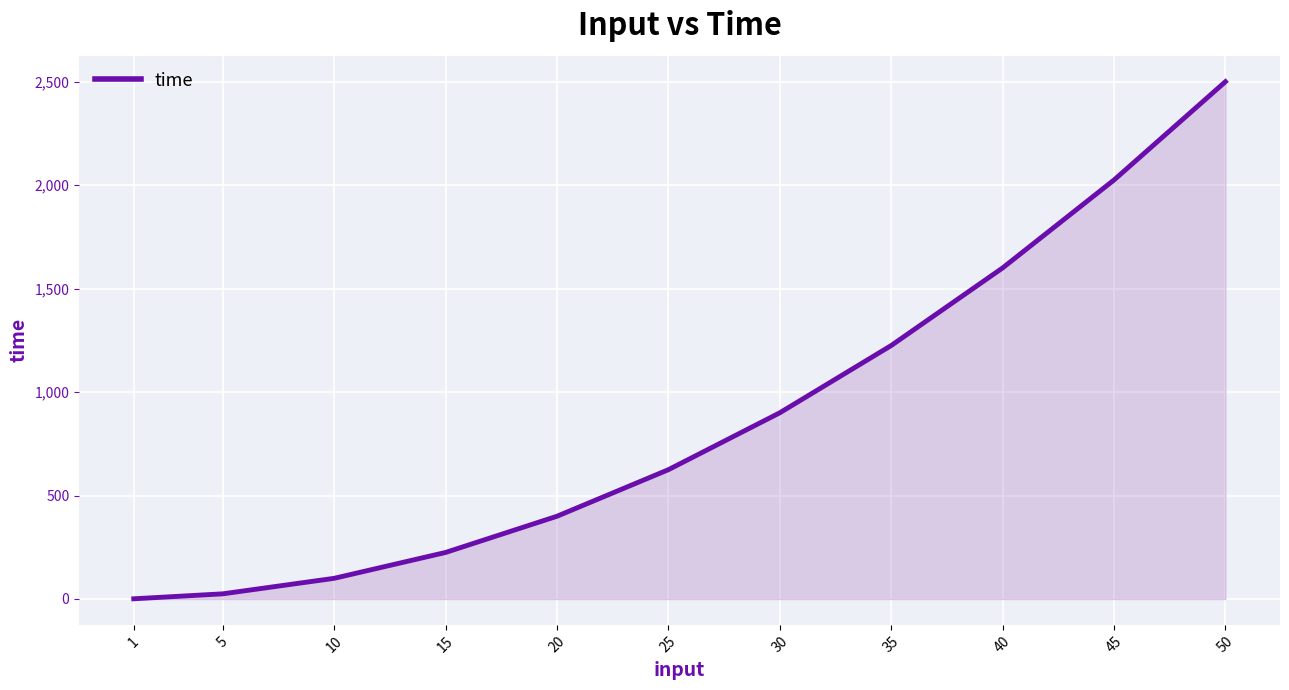

Reading right to left, what are all the values shown in this chart?

50=2500	45=2025	40=1600	35=1225	30=900	25=625	20=400	15=225	10=100	5=25	1=1